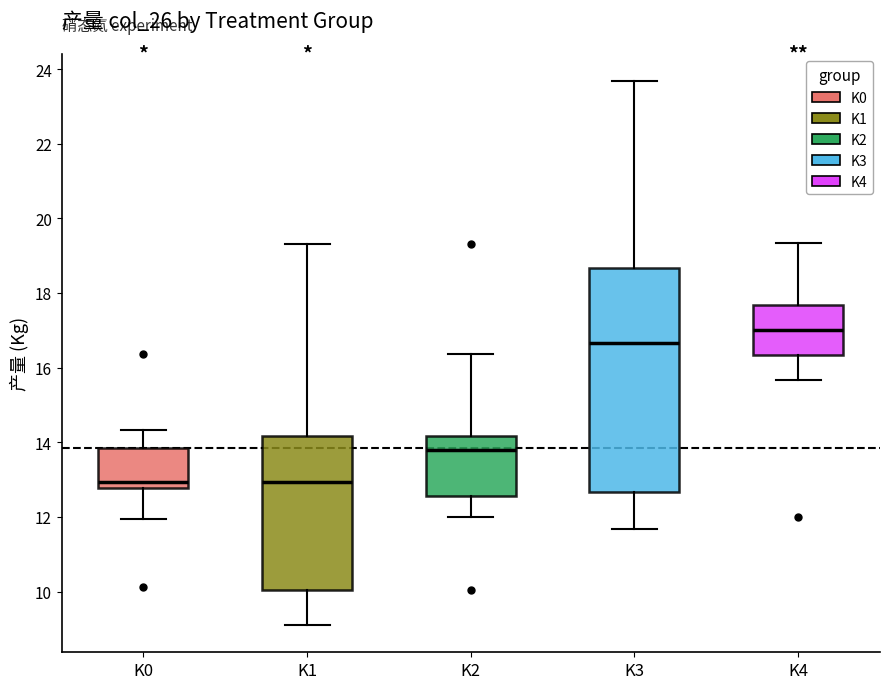

Which box's median line is the highest?

K4